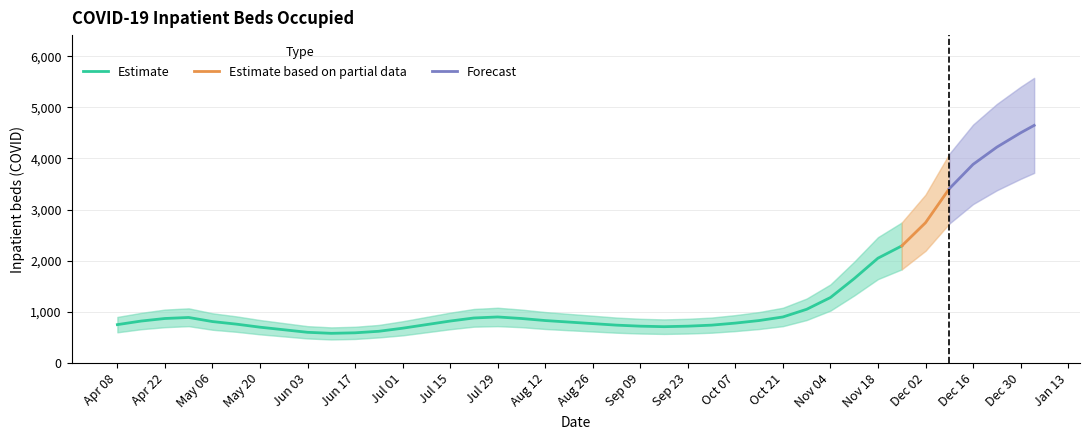

True or false: inpatient_beds_covid and lower_band intersect in this chart.

False